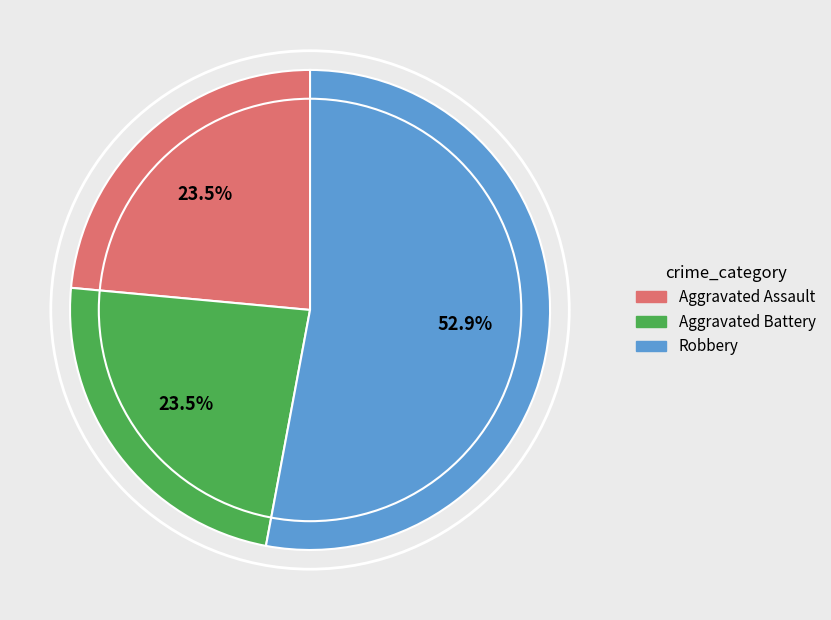

Is there any slice that represents more than half of the pie?

Yes